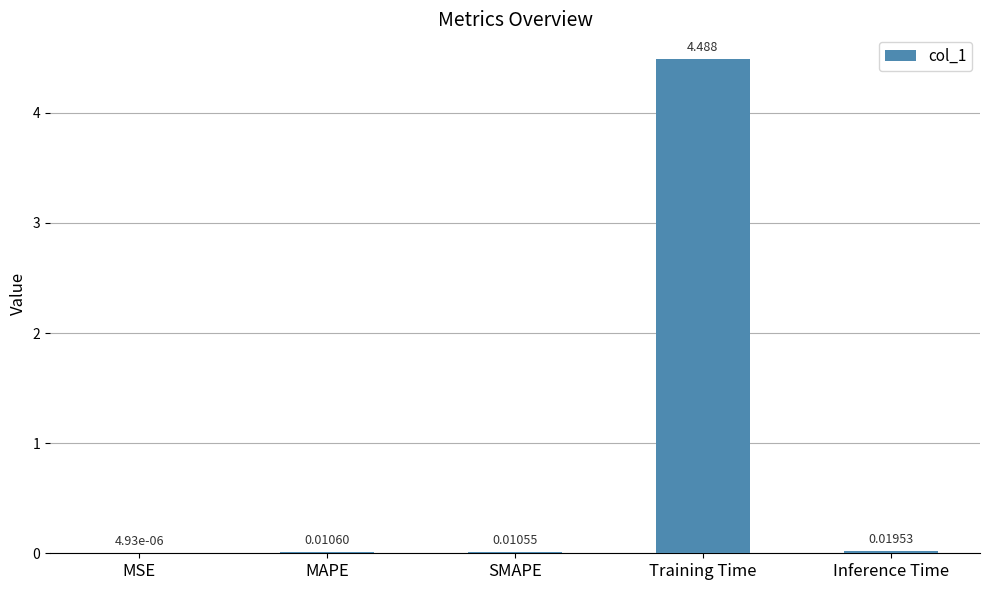

At which label is the value closest to 2?

Inference Time